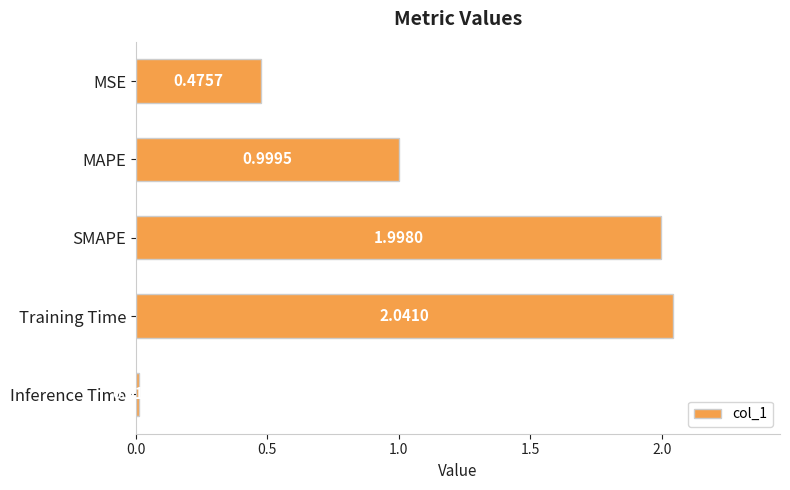

Which category has the highest value across all series?

Training Time